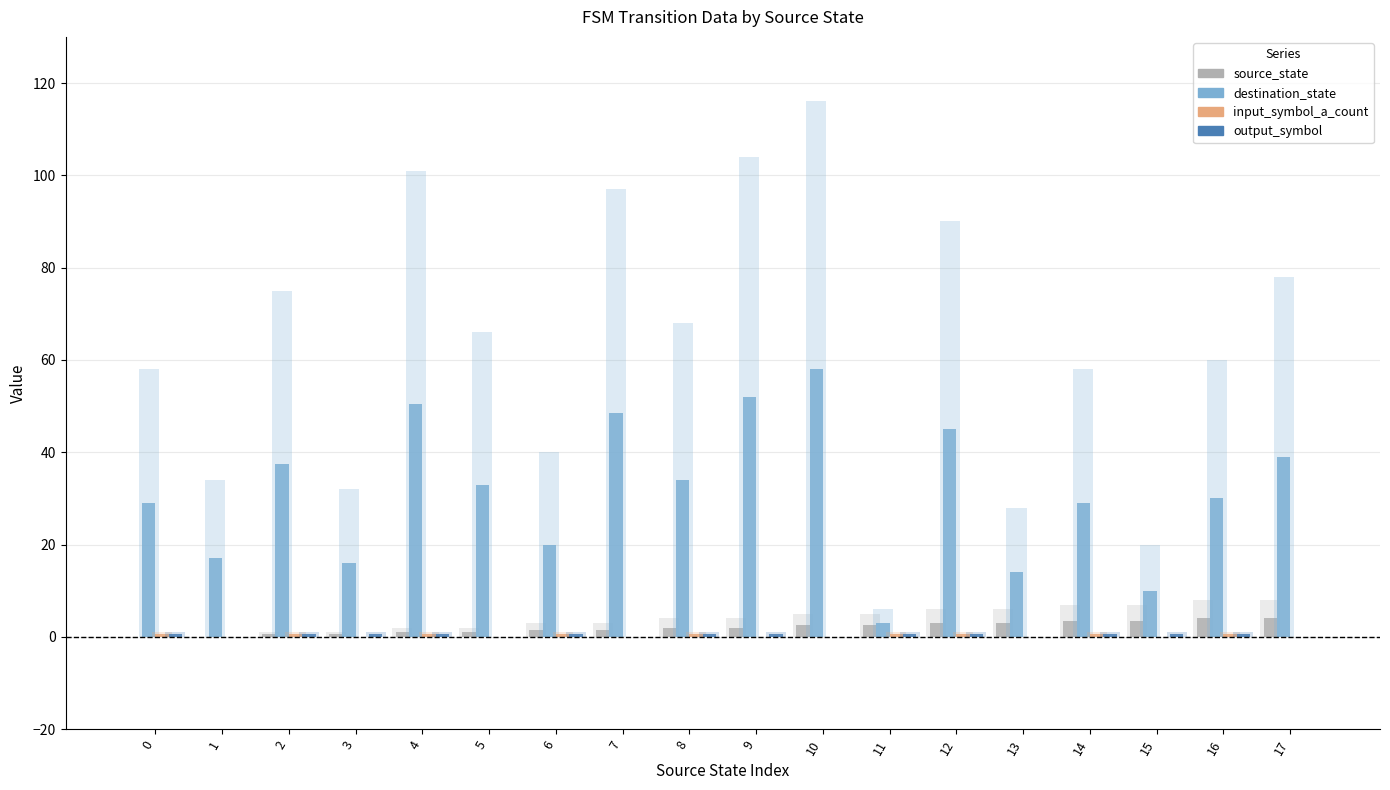

Which has a higher value, 9 or 6?

9